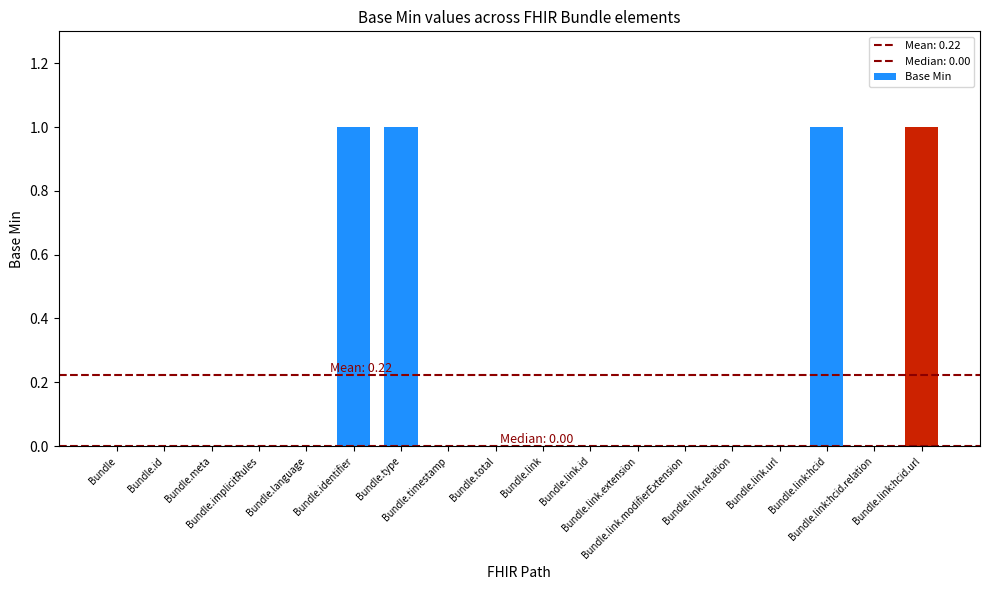

What is the difference between the values at Bundle.link:hcid.relation and Bundle.type?

1